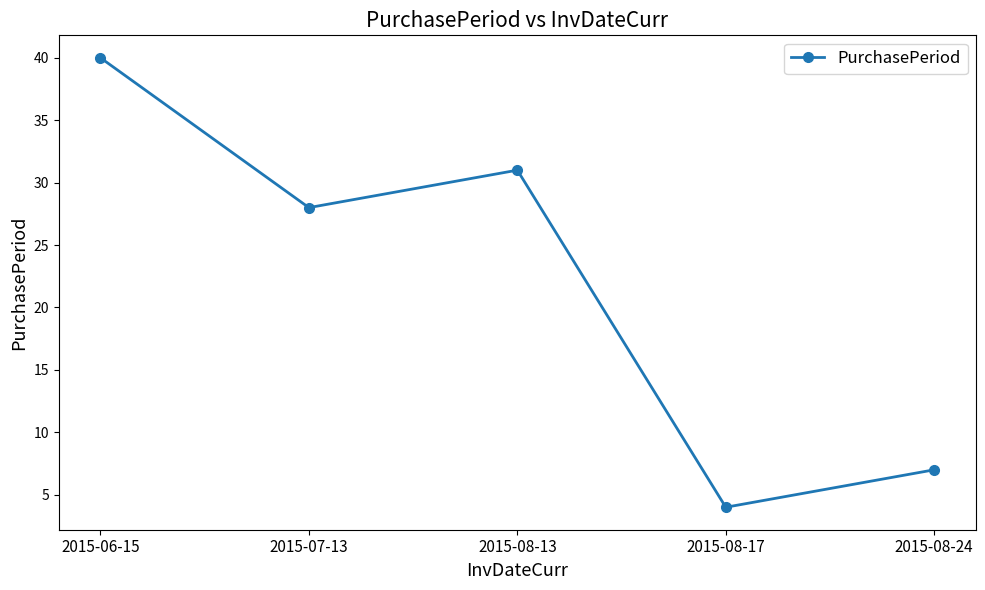

What is the value of the 5th point from the left?

7